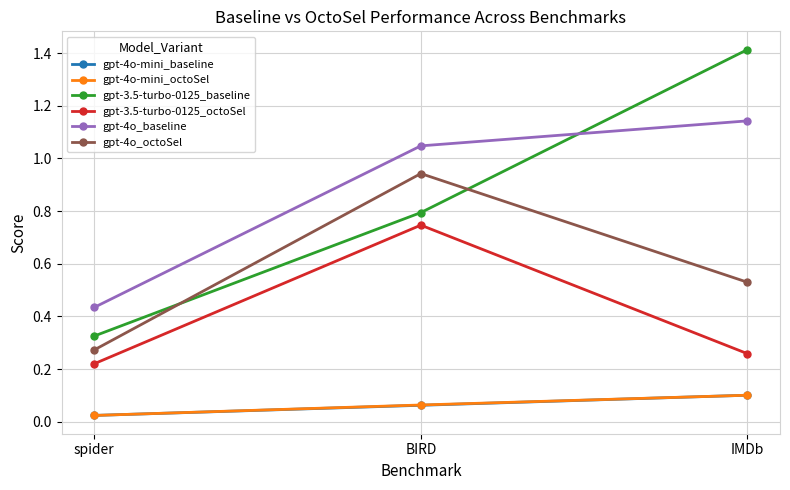

At how many categories does at least one series exceed 1?

2